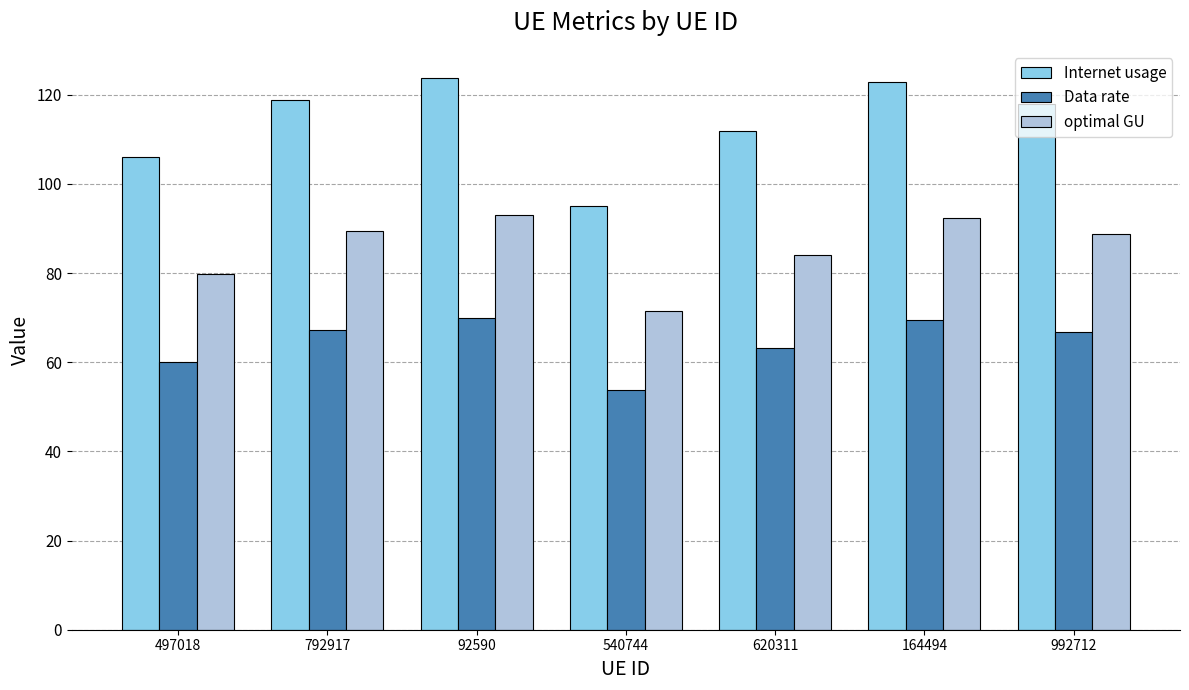

At which label does Internet usage first exceed 117?

792917